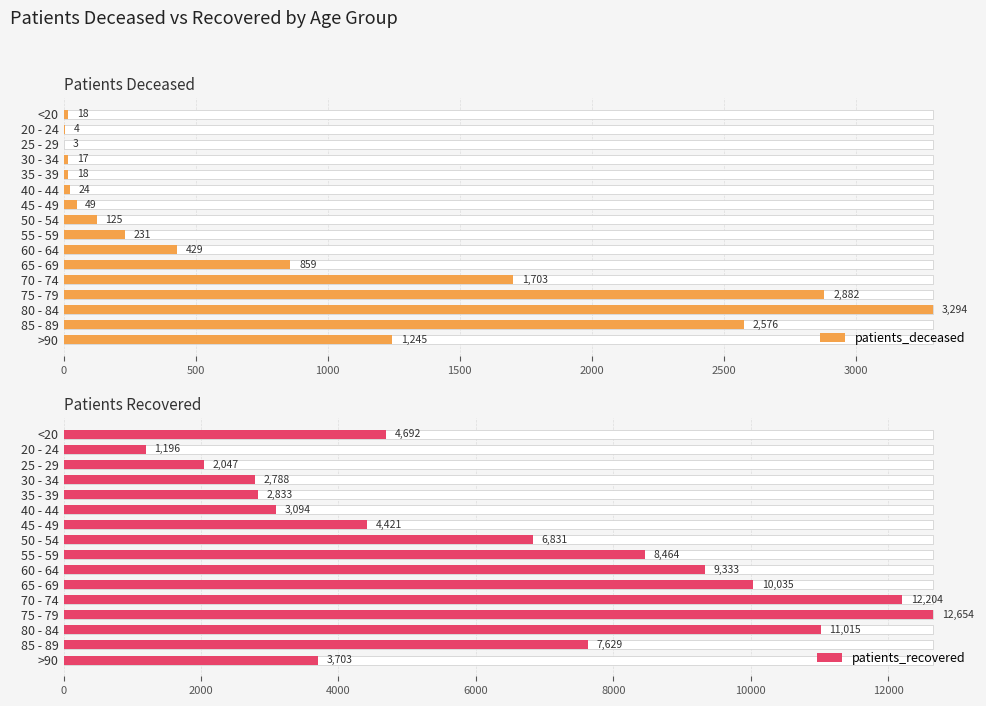

How many data points in patients_deceased are less than 231?

8